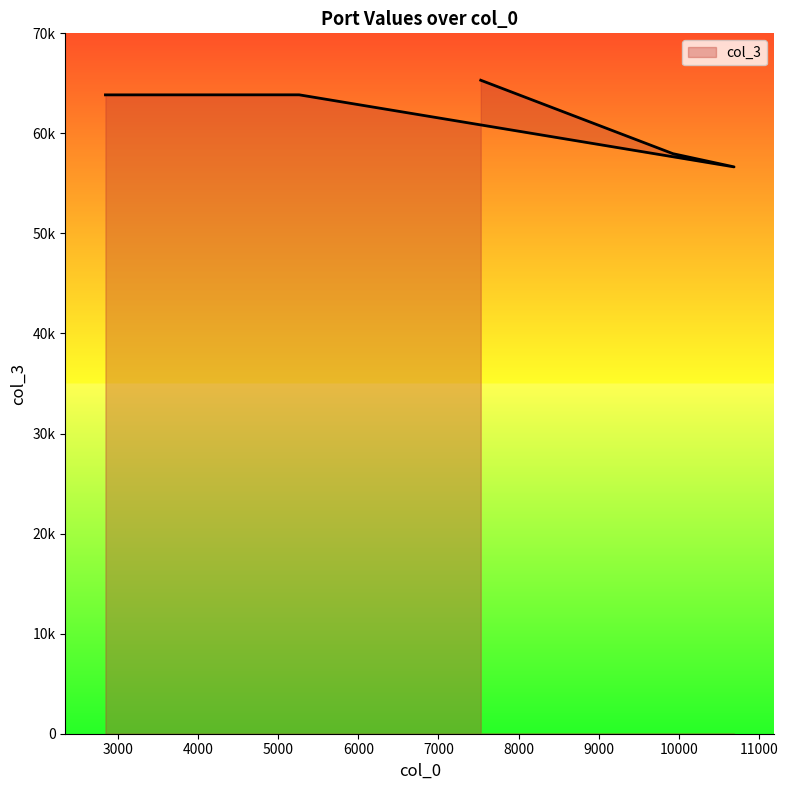

How many points are higher than both their immediate neighbors (excluding endpoints)?

1